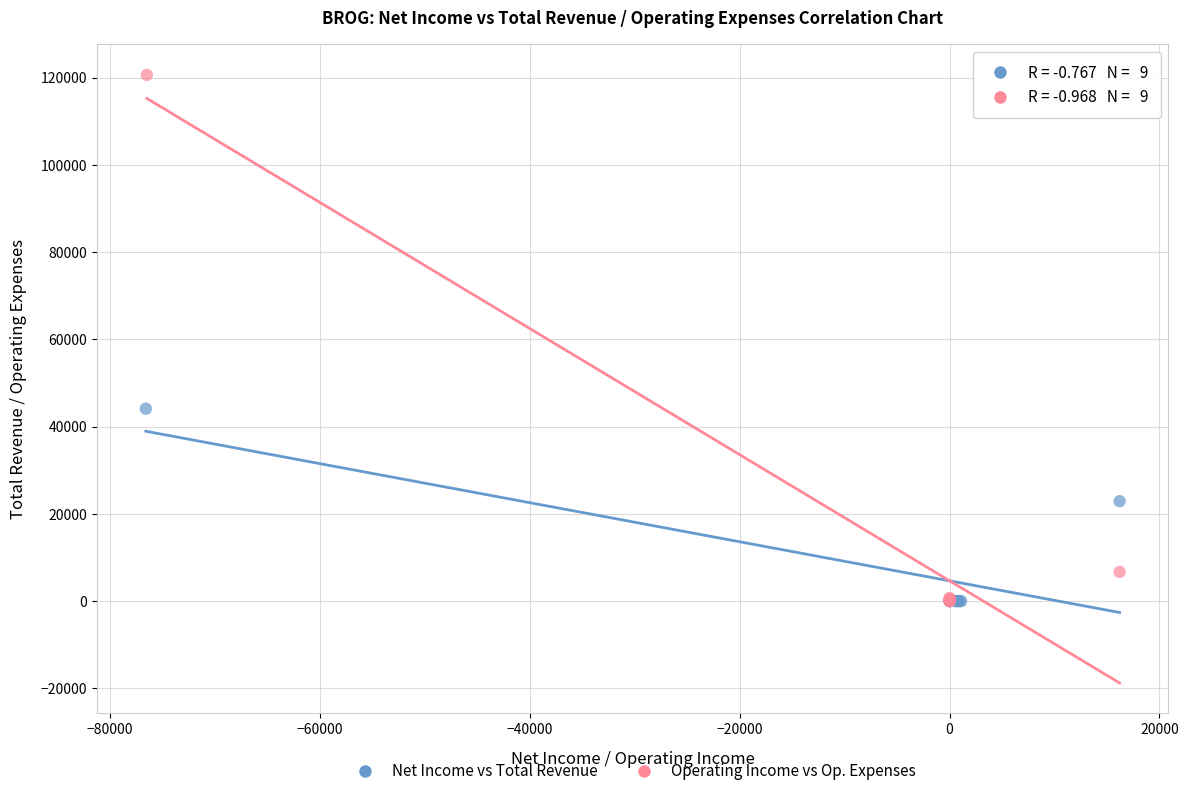

Which series reaches the maximum Y coordinate?

Operating Income vs Op. Expenses